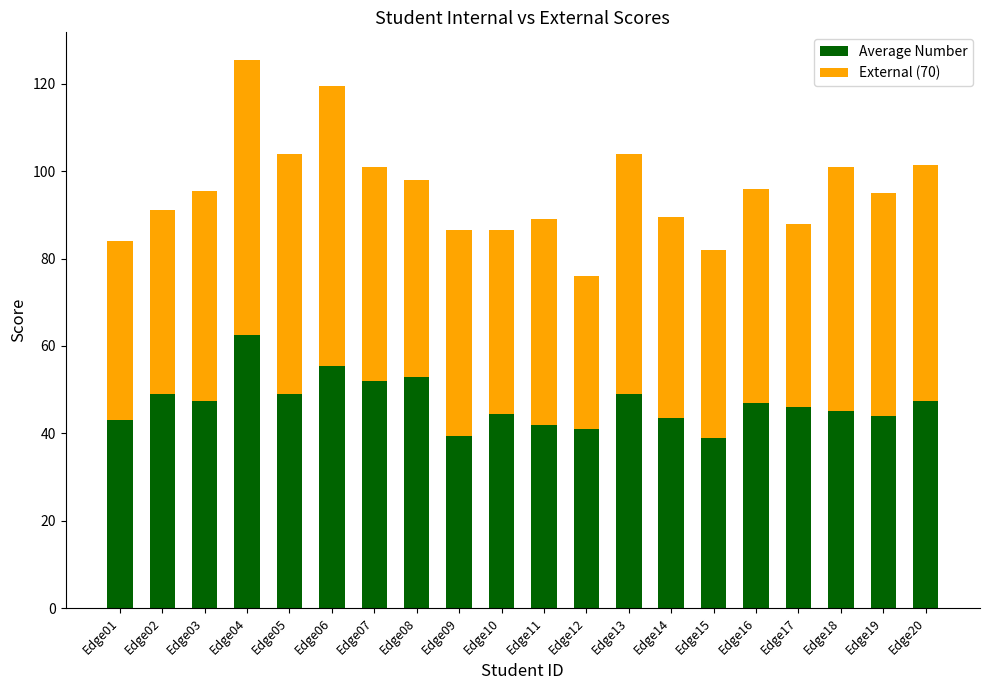

What is the total value across all series at Edge15?

82.0